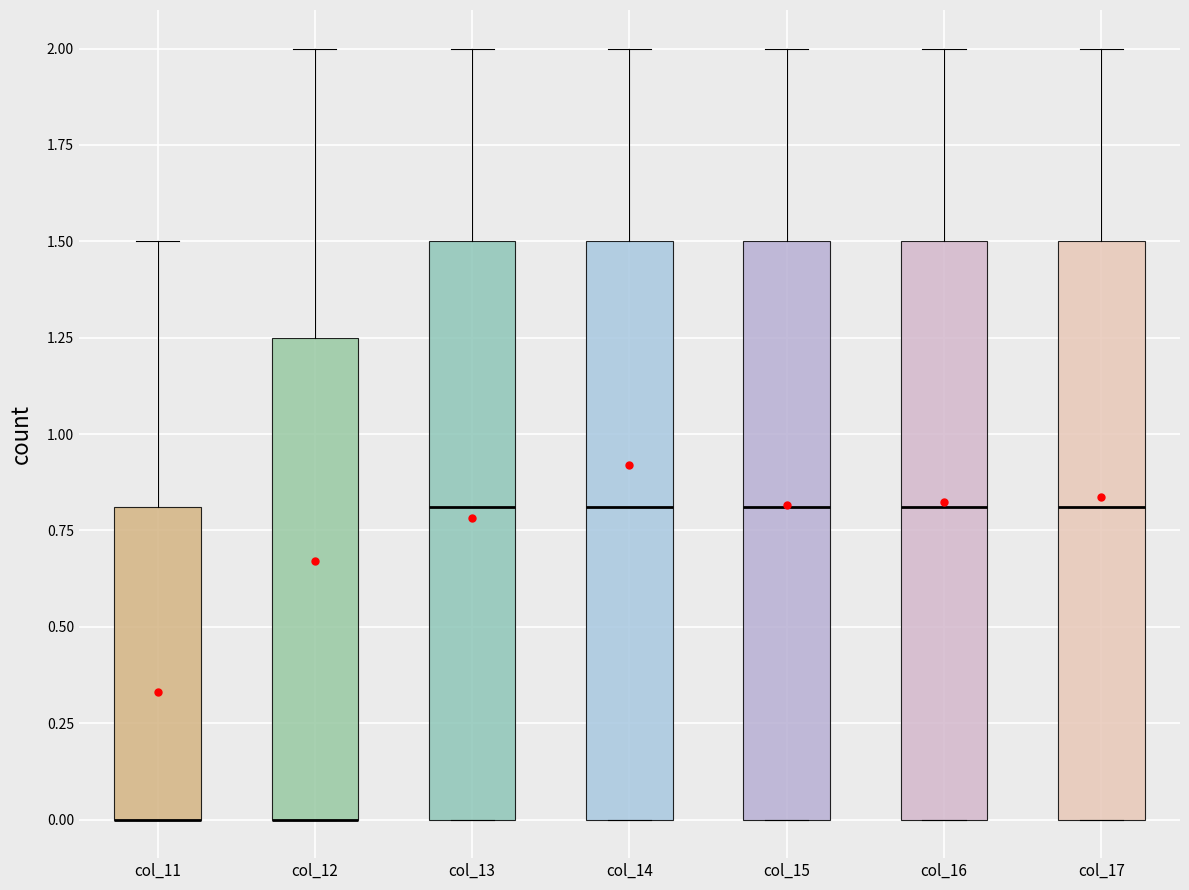

Reading left to right, read every box against the y-axis: the position of its median line, the range the box covers, and the ends of its whiskers. The values are not printed on the chart, so give them approximately, as read against the axis.

col_11: median 0.00 (drawn on the box's lower edge), box 0.00 to 0.80, whiskers 0.00 to 1.50
col_12: median 0.00 (drawn on the box's lower edge), box 0.00 to 1.25, whiskers 0.00 to 2.00
col_13: median 0.80, box 0.00 to 1.50, whiskers 0.00 to 2.00
col_14: median 0.80, box 0.00 to 1.50, whiskers 0.00 to 2.00
col_15: median 0.80, box 0.00 to 1.50, whiskers 0.00 to 2.00
col_16: median 0.80, box 0.00 to 1.50, whiskers 0.00 to 2.00
col_17: median 0.80, box 0.00 to 1.50, whiskers 0.00 to 2.00